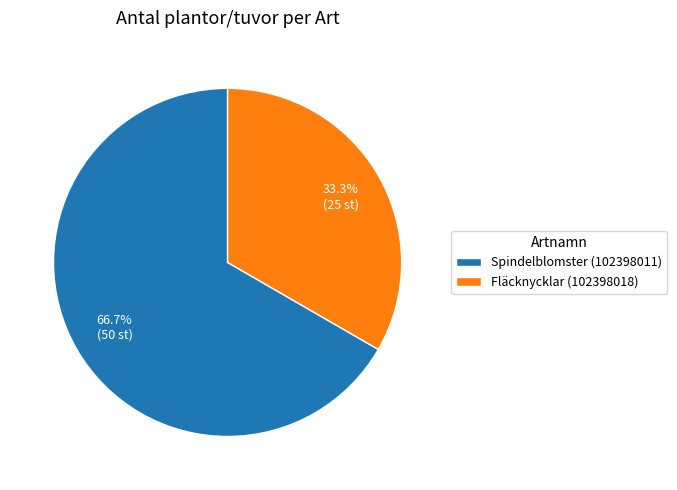

Between Spindelblomster (102398011) and Fläcknycklar (102398018), which is larger?

Spindelblomster (102398011)